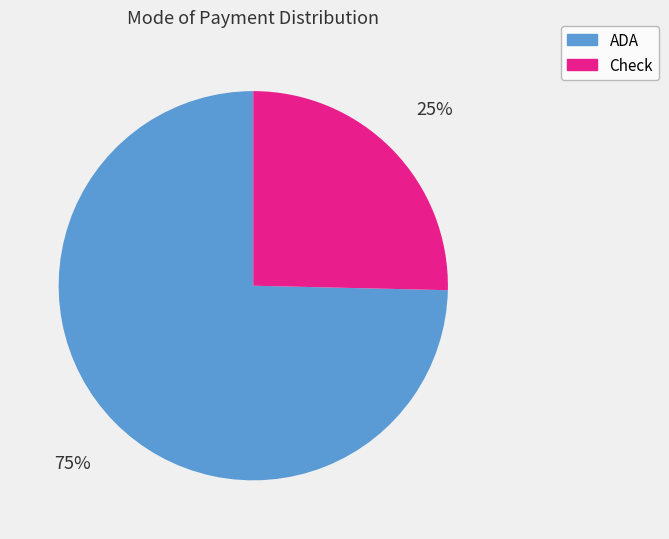

Which has a higher value, Check or ADA?

ADA